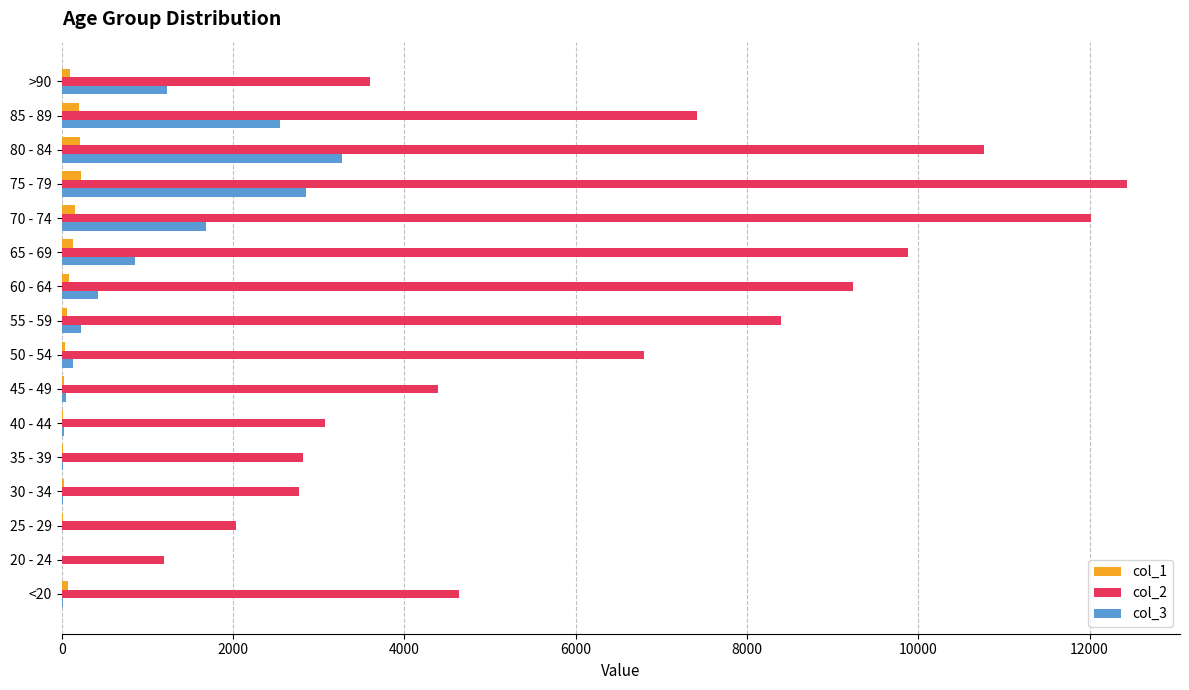

The value of col_3 at 70 - 74 is 2841. True or false?

False